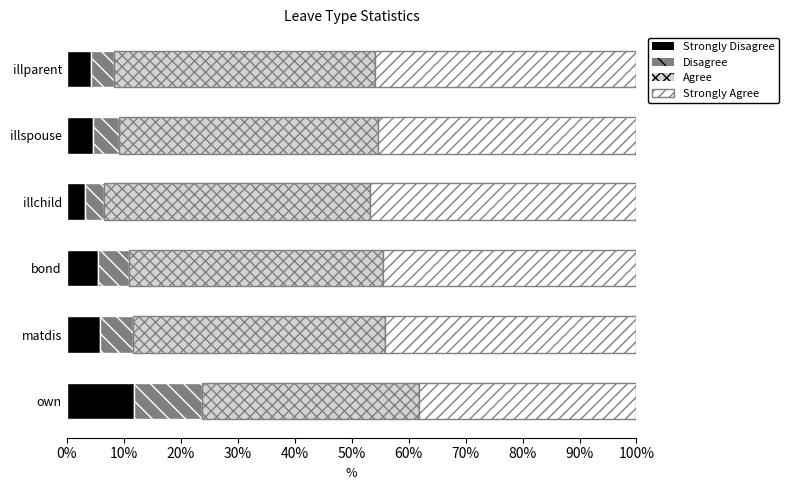

What is the total value across all series at illspouse?

100.0